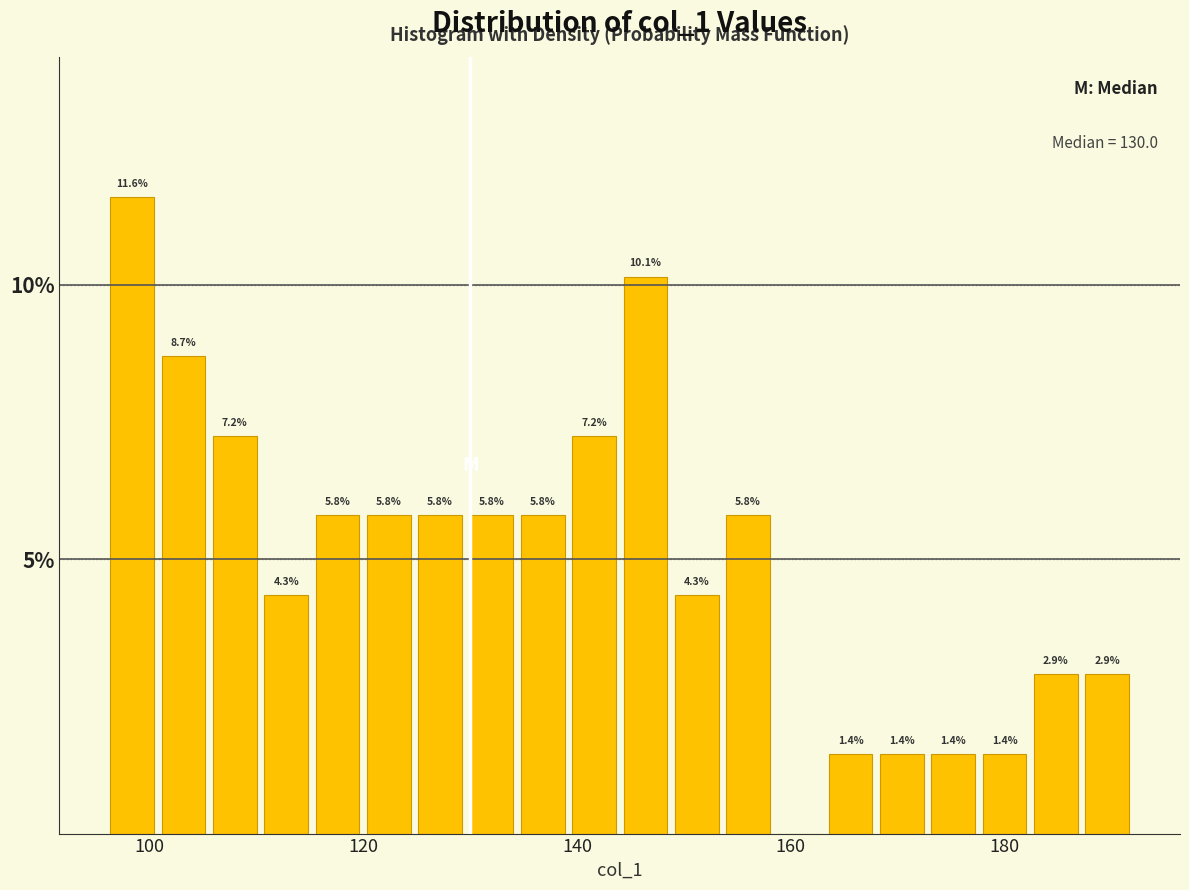

Read against the x-axis, roughly where is the centre of the tallest bar?

98